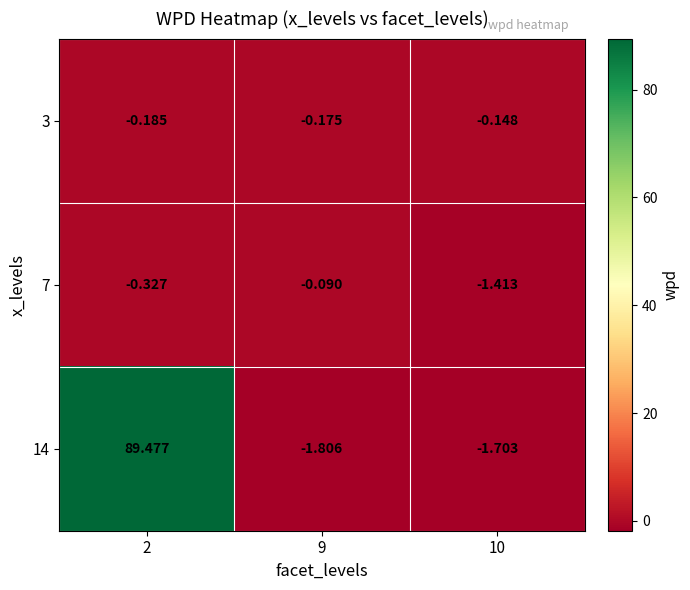

Rank the series by their maximum value, from lowest to highest.

3, 7, 14